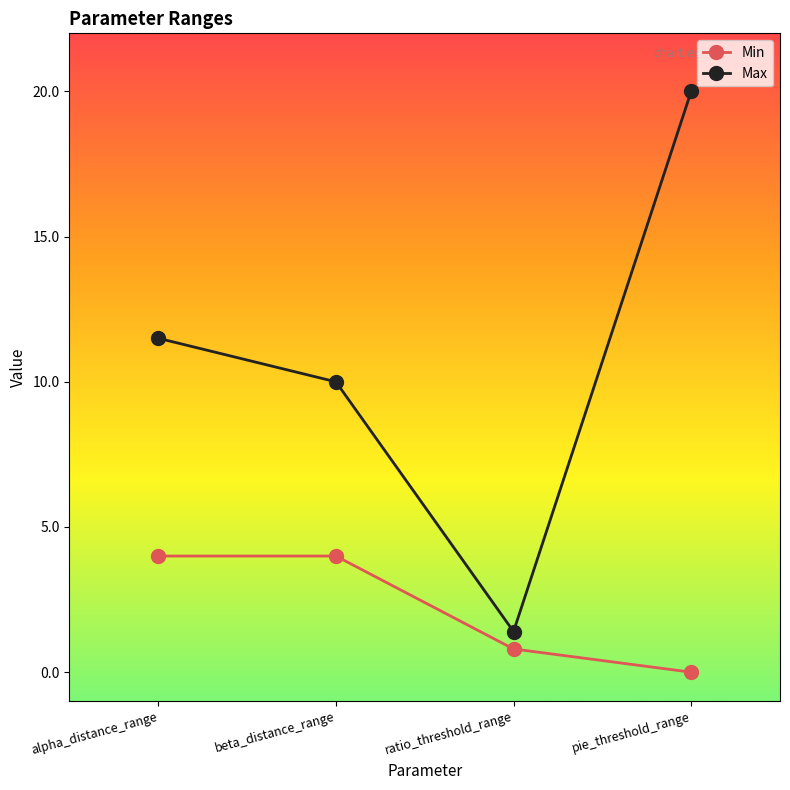

What is the spread (max minus min) of values at pie_threshold_range?

20.0